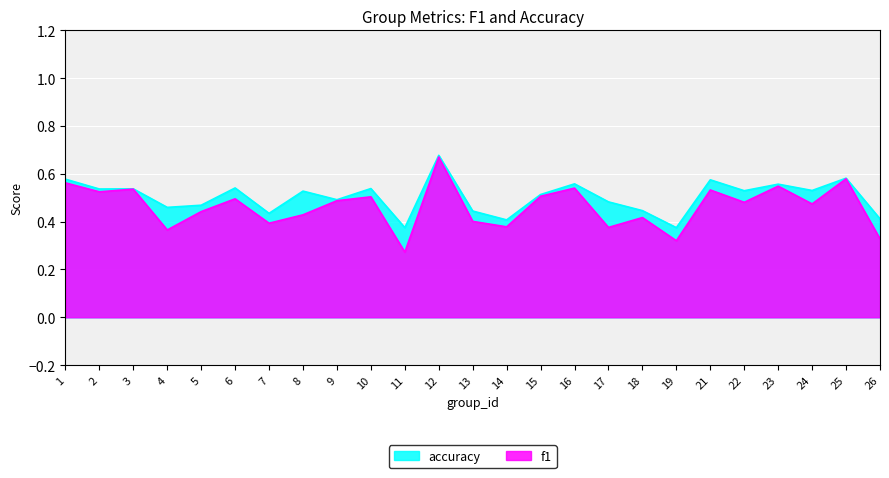

How many f1 values are between 0 and 1?

25